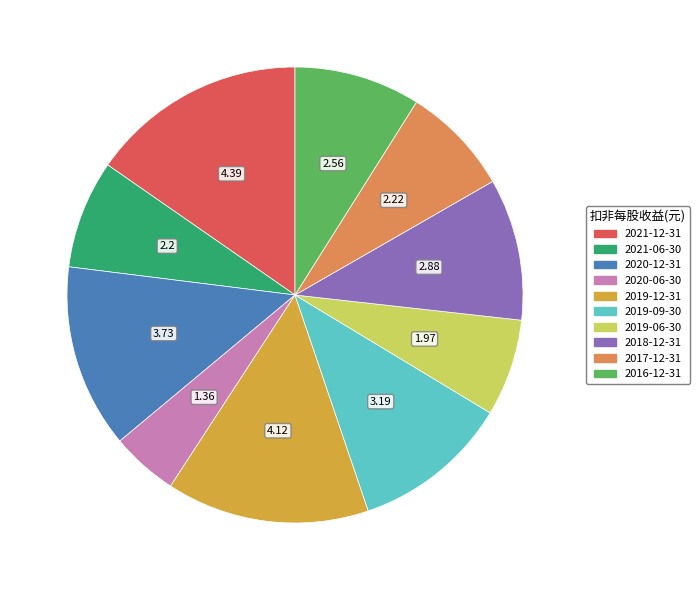

Is there a majority slice in this chart?

No